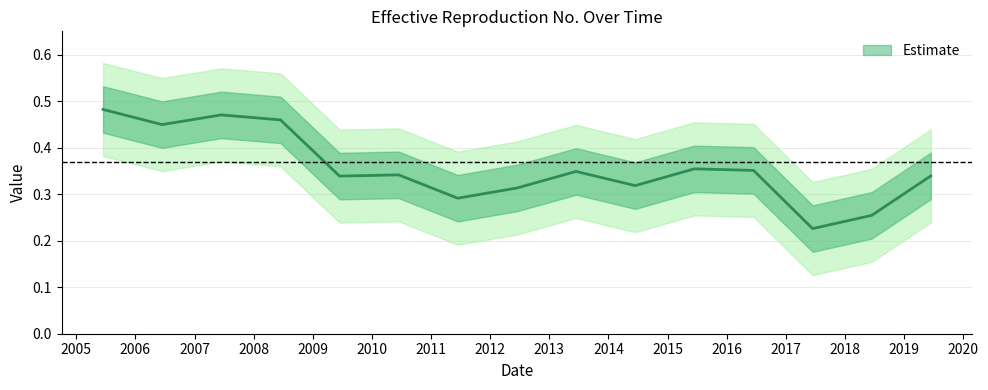

What is the minimum value shown in the chart?

0.2